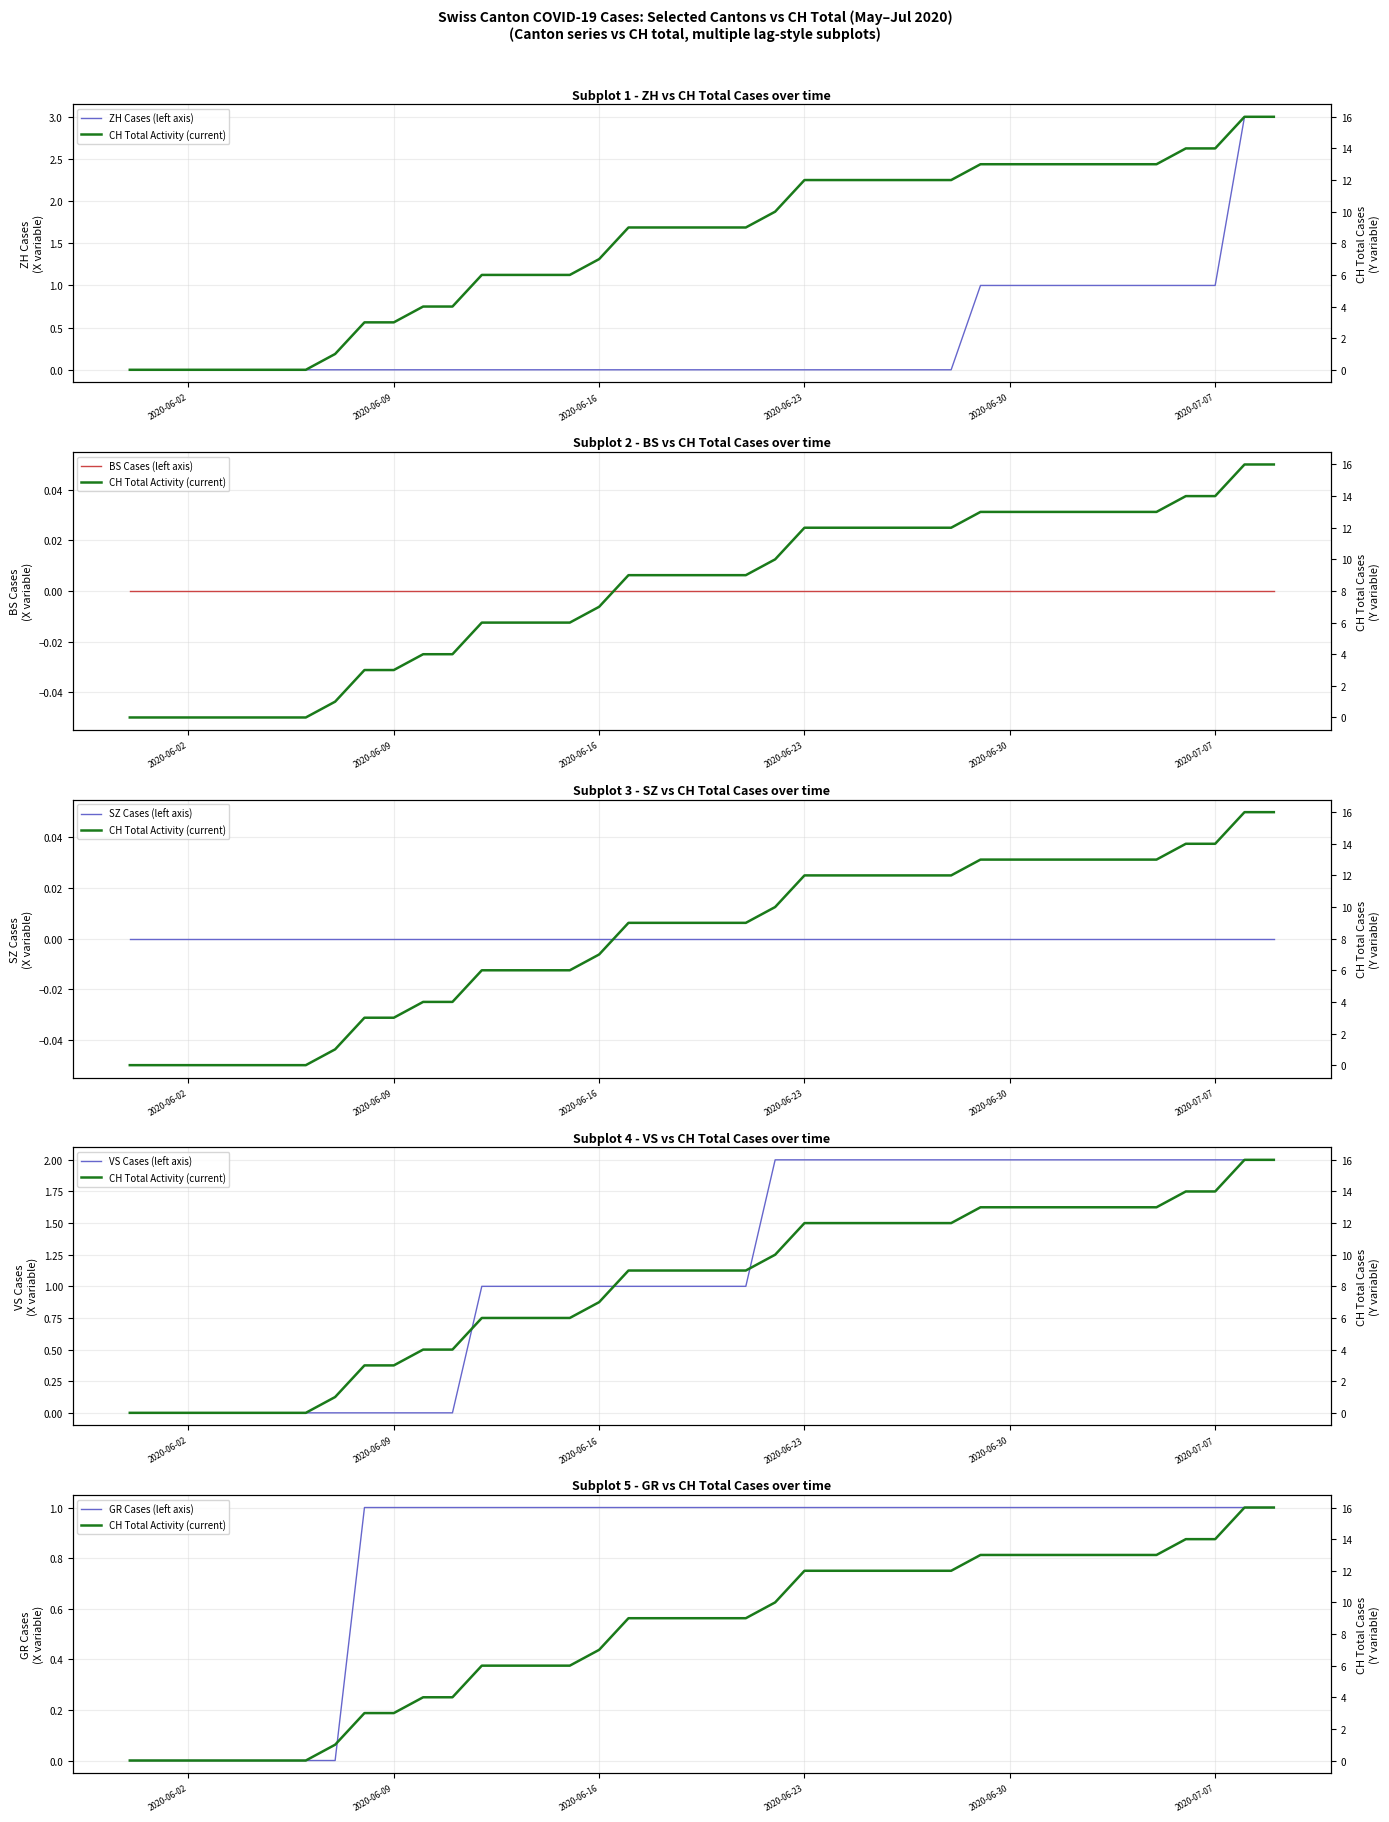

How many lines are shown in the chart?

6